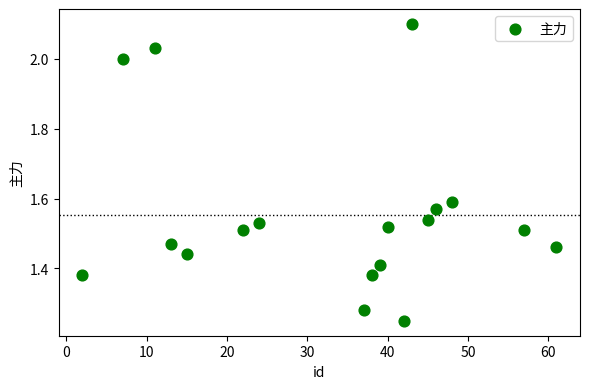

What is the range of X values (max minus min)?

59.0